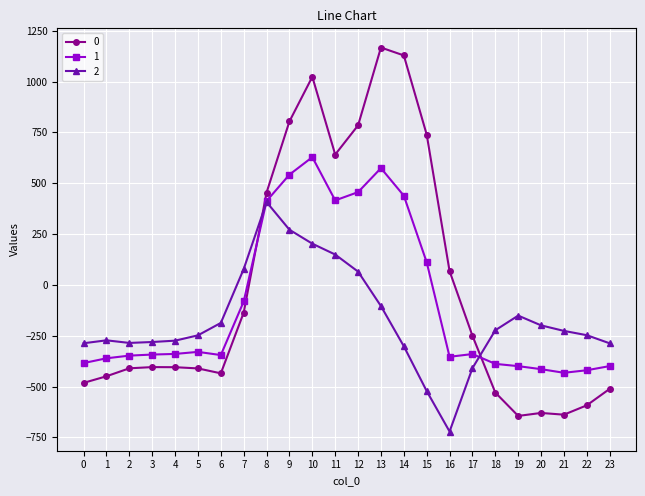

Rank the series by their average value, from lowest to highest.

2, 1, 0